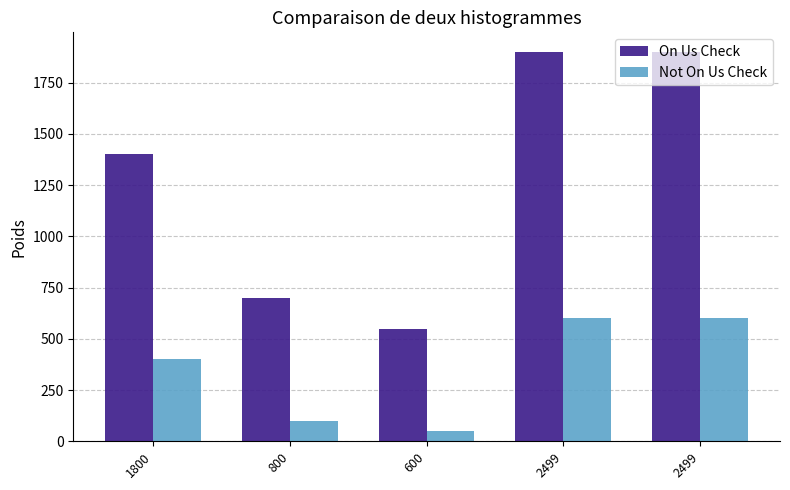

What value does the On Us Check series have at 2499, to the nearest 50?

1900